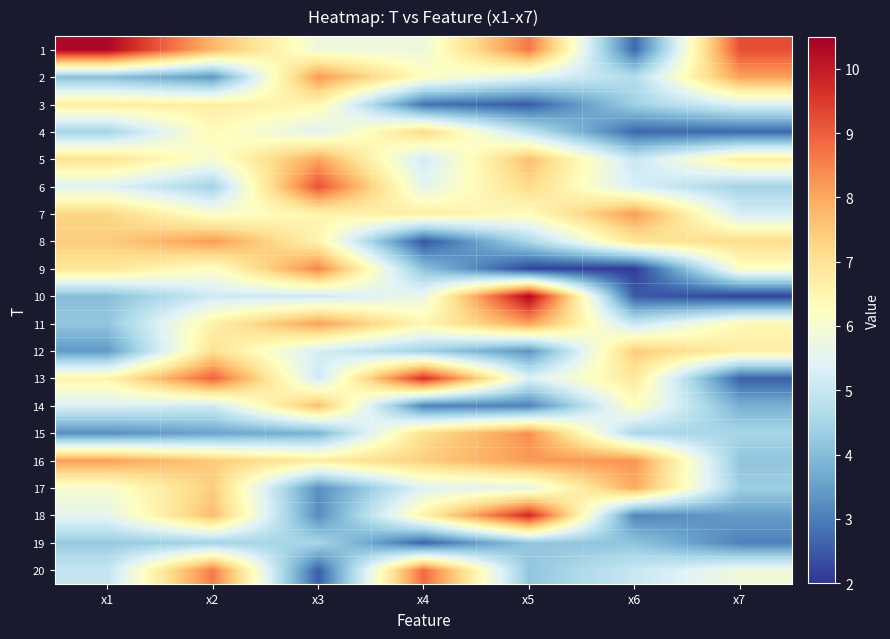

Reading right to left, extract all data points from this chart.

1: x7=9.2	x6=2.7	x5=8.7	x4=5.8	x3=5.8	x2=7.8	x1=10.4
2: x7=8.1	x6=4.7	x5=5.5	x4=6.2	x3=8.2	x2=3.4	x1=4.1
3: x7=5.4	x6=4.4	x5=2.5	x4=2.9	x3=6.5	x2=6.7	x1=6.7
4: x7=2.7	x6=2.7	x5=4.9	x4=7.2	x3=5.4	x2=6.4	x1=4.5
5: x7=6.8	x6=5.0	x5=7.7	x4=5.2	x3=8.0	x2=6.0	x1=7.0
6: x7=4.4	x6=5.3	x5=7.2	x4=5.5	x3=9.2	x2=4.4	x1=5.4
7: x7=5.3	x6=8.2	x5=6.3	x4=6.7	x3=6.5	x2=6.0	x1=7.3
8: x7=7.1	x6=6.9	x5=4.6	x4=2.4	x3=6.5	x2=8.2	x1=7.4
9: x7=6.2	x6=2.1	x5=2.2	x4=4.1	x3=8.5	x2=6.1	x1=6.9
10: x7=2.2	x6=2.5	x5=10.4	x4=5.7	x3=5.1	x2=5.1	x1=4.0
11: x7=6.4	x6=5.0	x5=8.1	x4=6.5	x3=8.1	x2=6.6	x1=4.2
12: x7=6.7	x6=7.4	x5=3.3	x4=4.4	x3=5.2	x2=7.0	x1=3.4
13: x7=2.6	x6=6.9	x5=5.4	x4=9.7	x3=5.1	x2=9.0	x1=6.5
14: x7=3.8	x6=6.2	x5=3.1	x4=3.1	x3=7.7	x2=5.1	x1=5.4
15: x7=4.5	x6=4.5	x5=8.3	x4=7.1	x3=3.9	x2=3.6	x1=3.2
16: x7=4.2	x6=8.3	x5=8.2	x4=7.4	x3=6.8	x2=7.5	x1=8.2
17: x7=4.3	x6=8.0	x5=5.6	x4=5.4	x3=3.2	x2=7.4	x1=6.0
18: x7=3.5	x6=3.1	x5=9.8	x4=6.6	x3=3.2	x2=7.7	x1=5.6
19: x7=3.0	x6=4.2	x5=4.2	x4=2.6	x3=4.5	x2=4.4	x1=4.3
20: x7=5.8	x6=5.0	x5=4.2	x4=8.8	x3=2.6	x2=8.6	x1=5.0